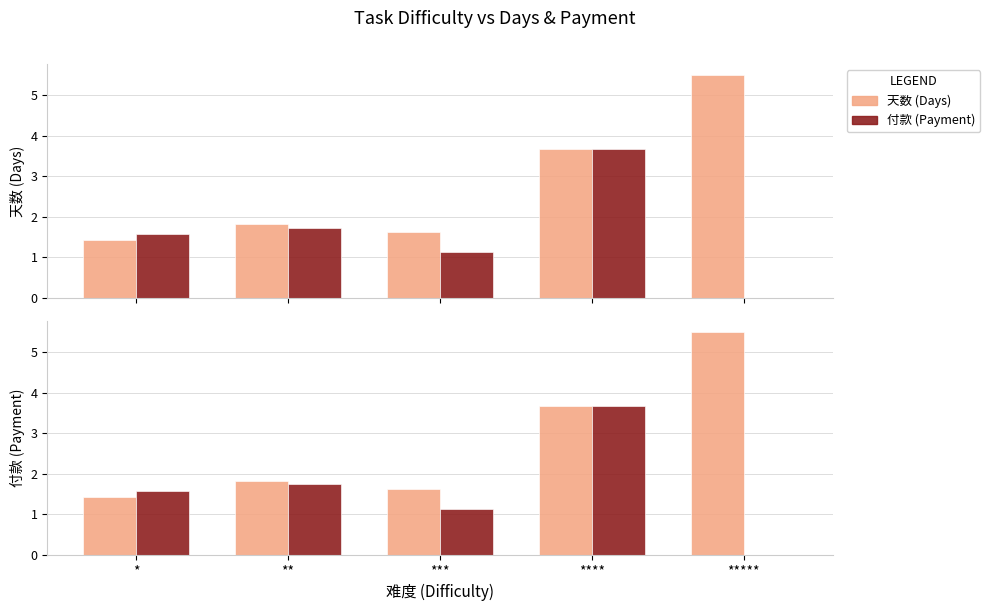

At which label is 天数 closest to 3?

****